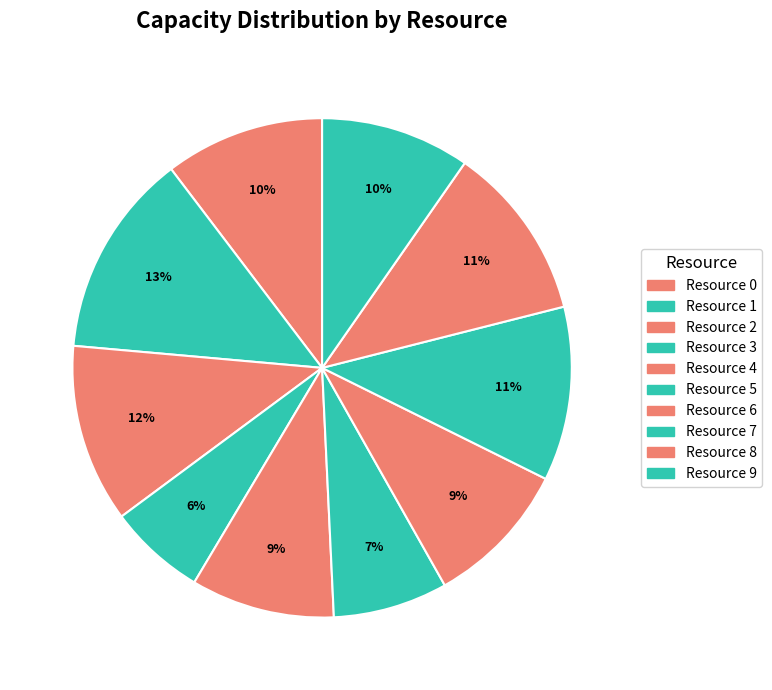

Does any single category account for the majority?

No